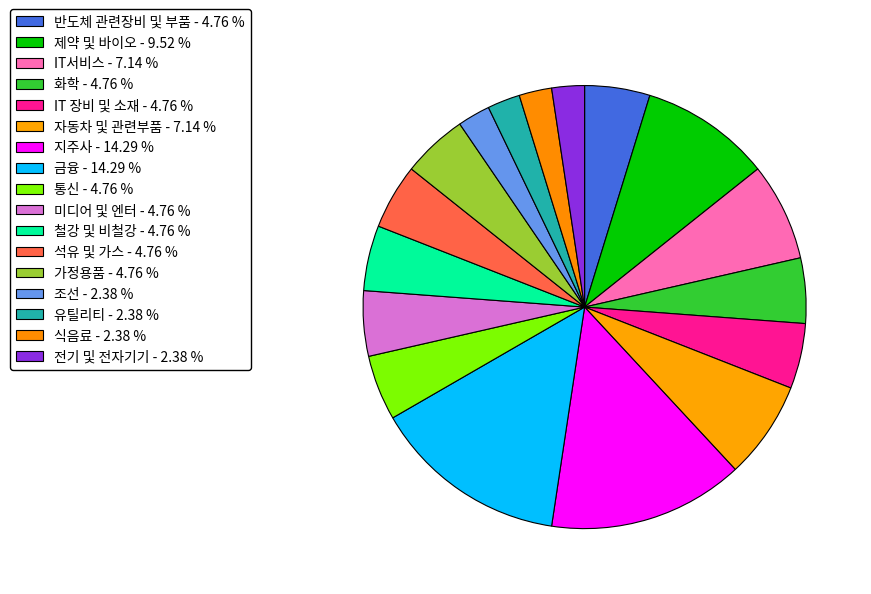

What is the smallest slice in the pie chart?

조선